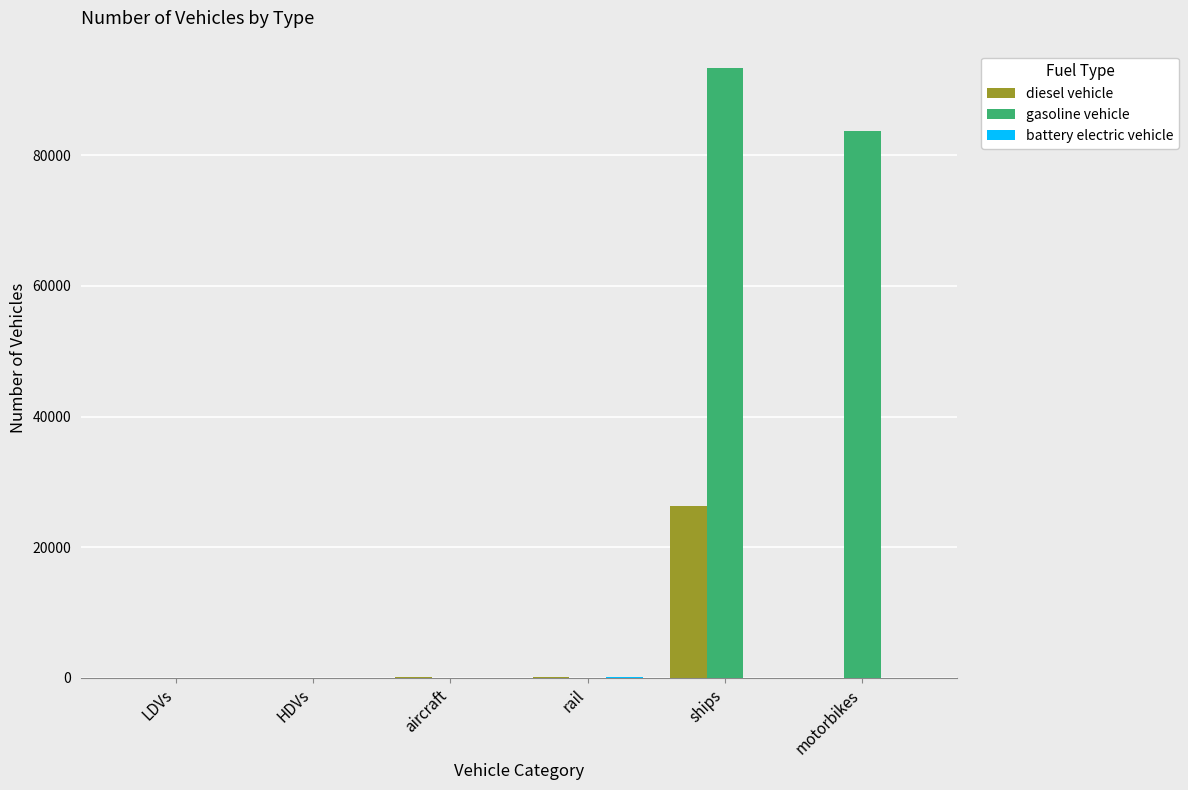

Which series has the largest total across all categories?

gasoline vehicle